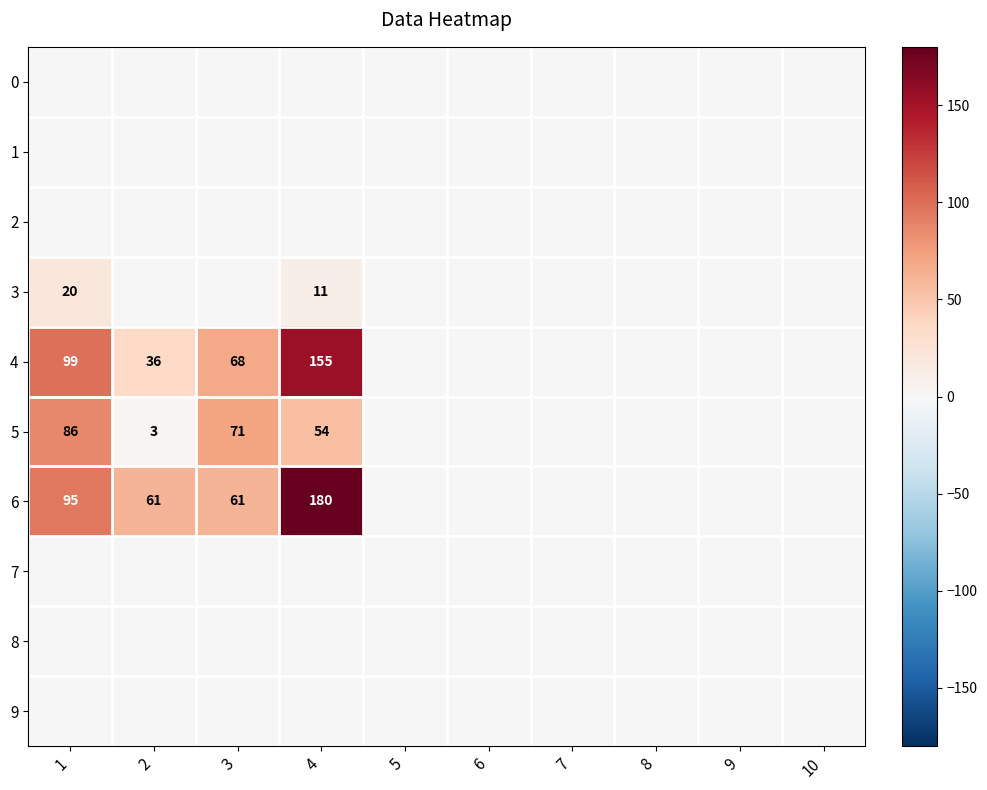

At which category does the chart reach its peak across all series?

4